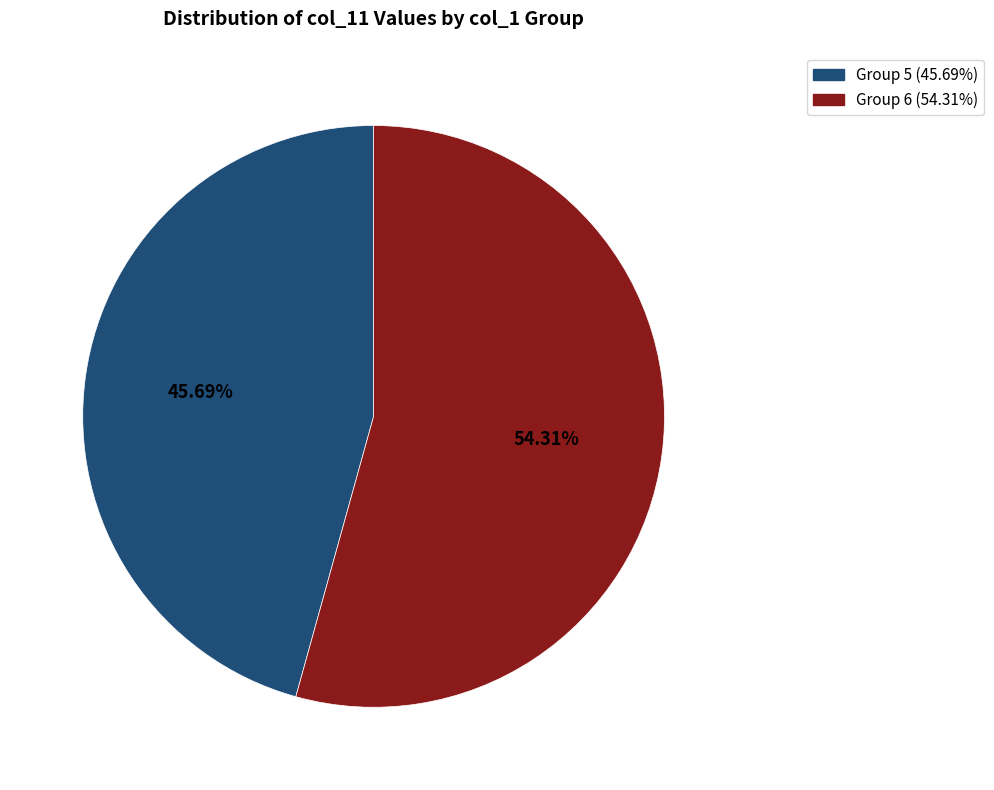

Combined, do Group 6 (54.31%) and Group 5 (45.69%) account for over 50%?

Yes